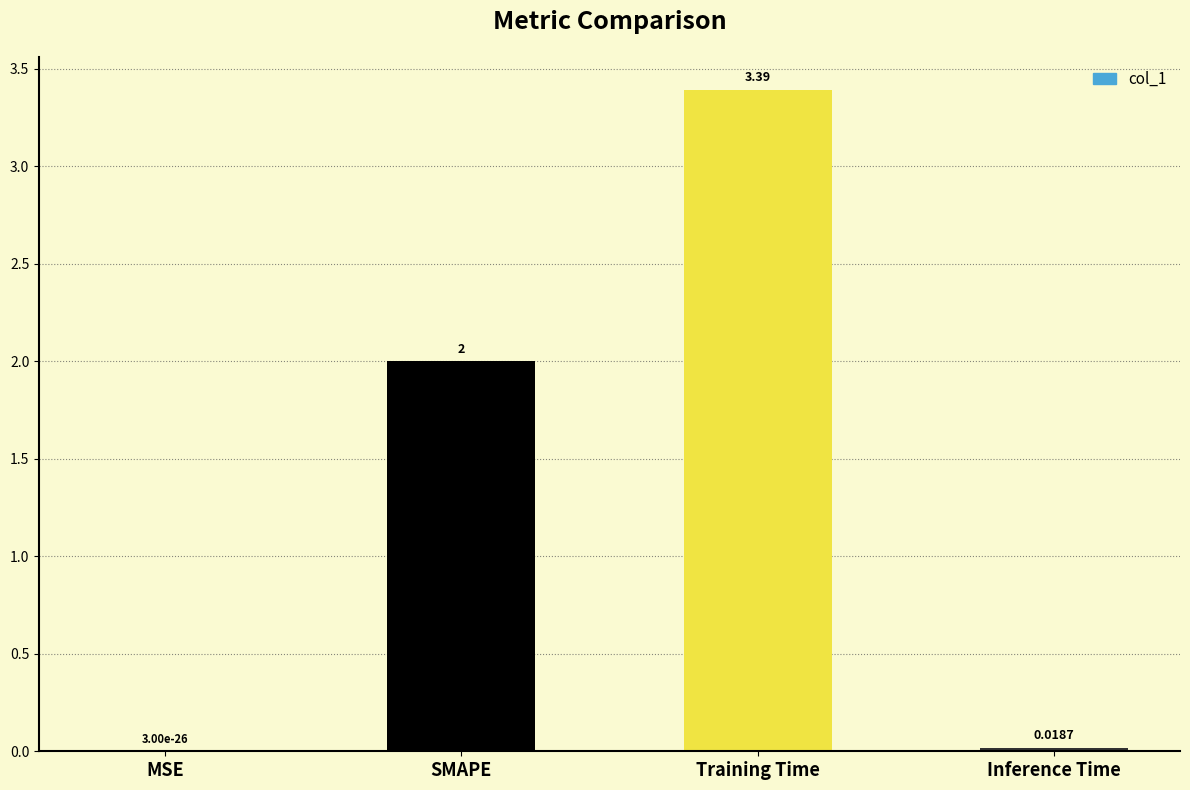

What is the sum of the values at MSE and SMAPE?

2.0